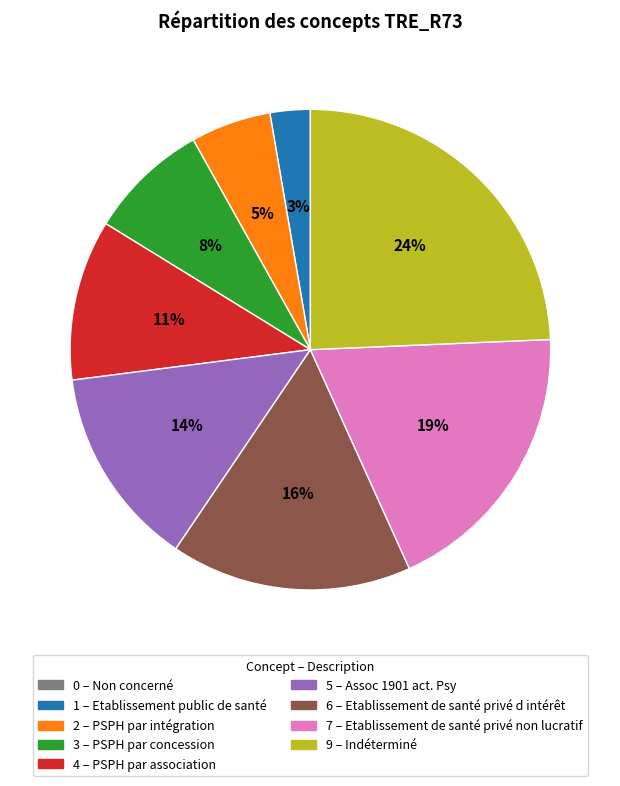

To the nearest percent, what is the average slice percentage?

11%